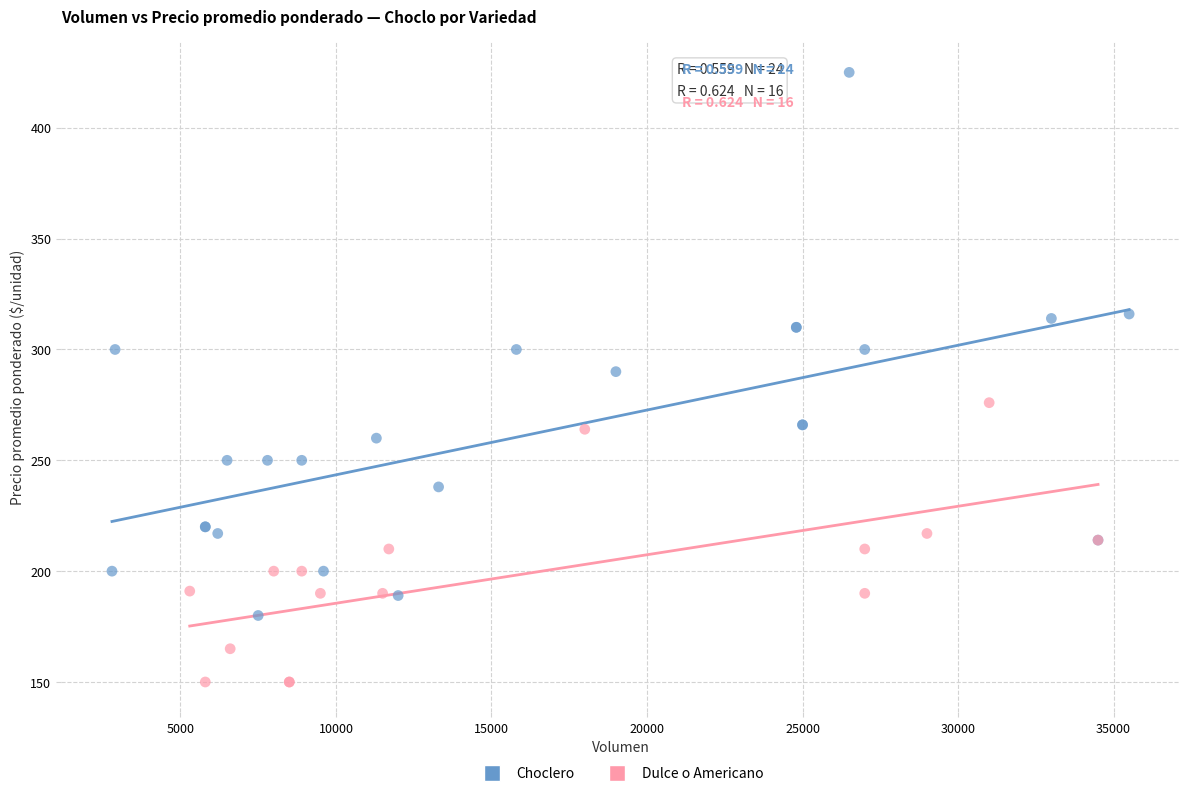

Which series has the largest Y range (max minus min)?

Choclero